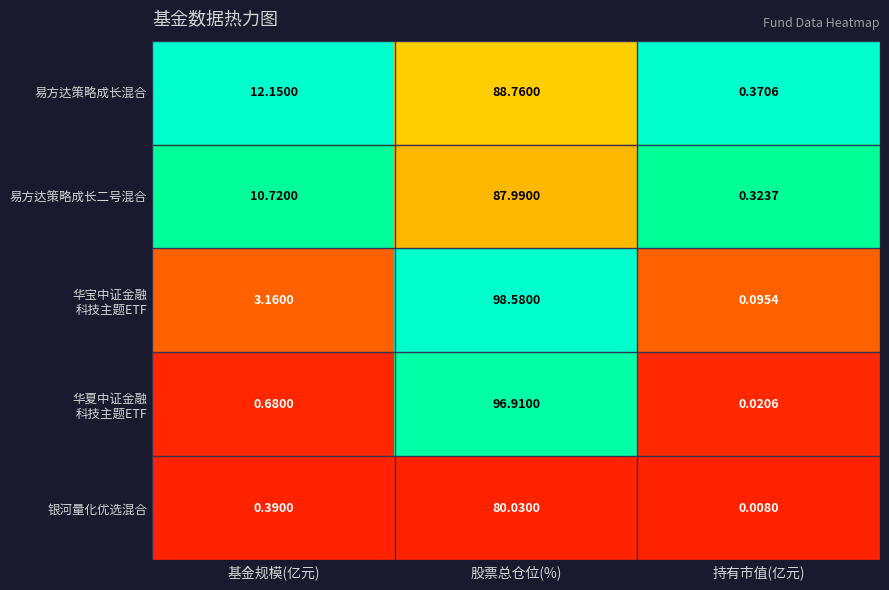

List the labels in order of 银河量化优选混合 value, largest first.

股票总仓位(%), 基金规模(亿元), 持有市值(亿元)